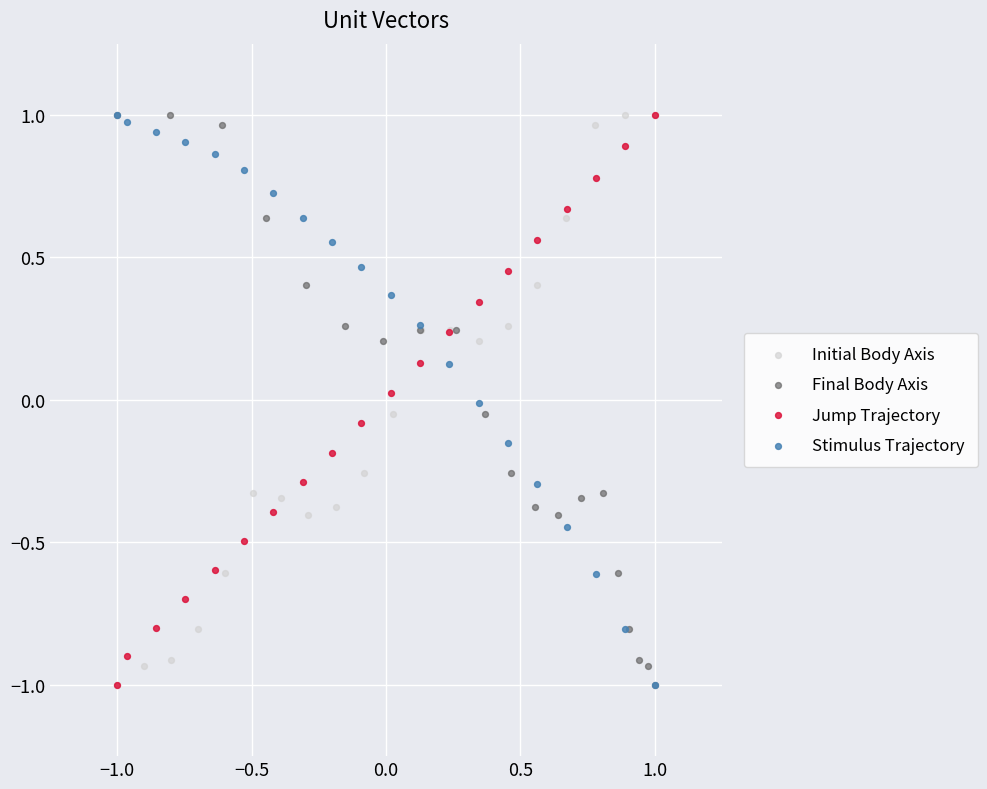

What are all the series names shown in the legend?

Initial Body Axis, Final Body Axis, Jump Trajectory, Stimulus Trajectory